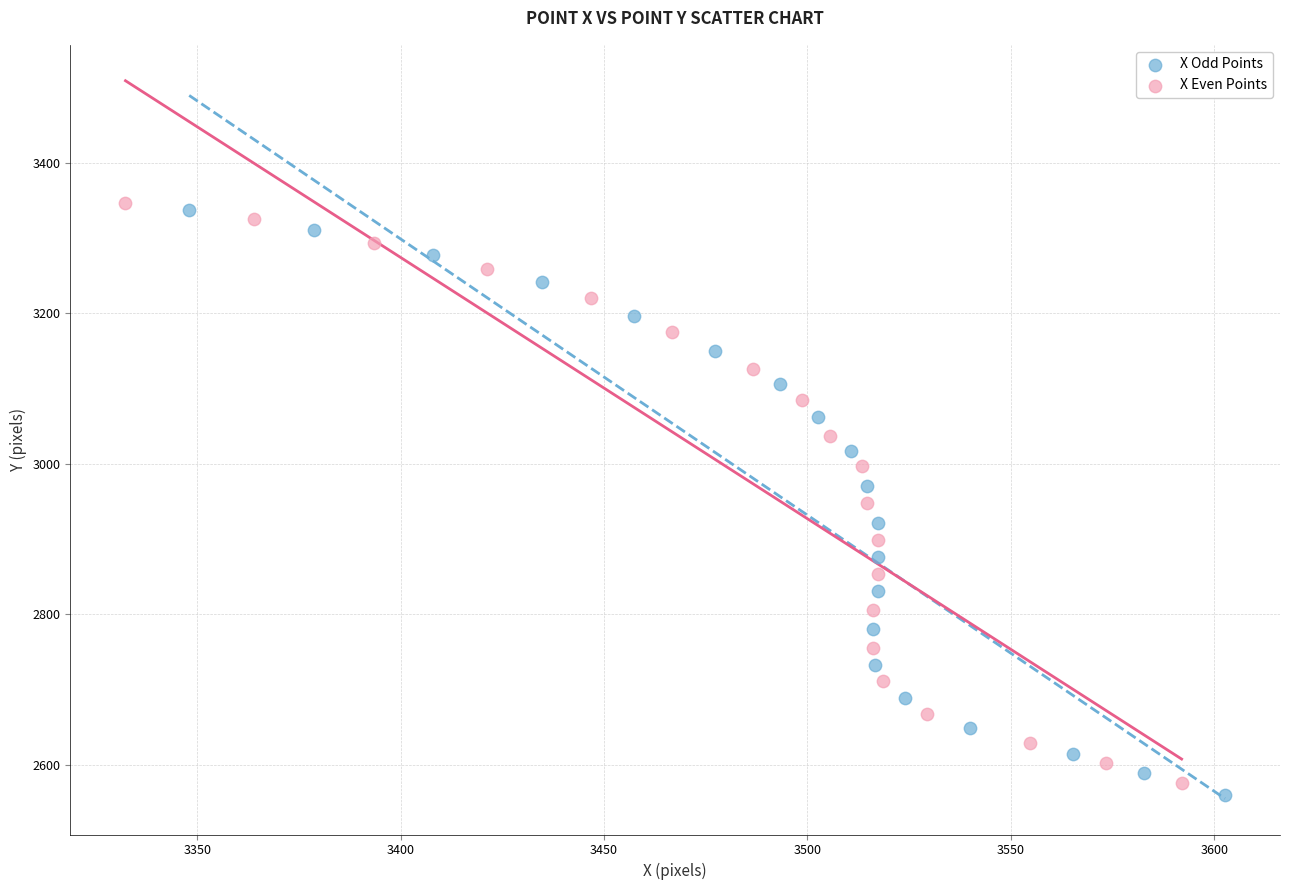

What are all the series names shown in the legend?

X Odd Points, X Even Points